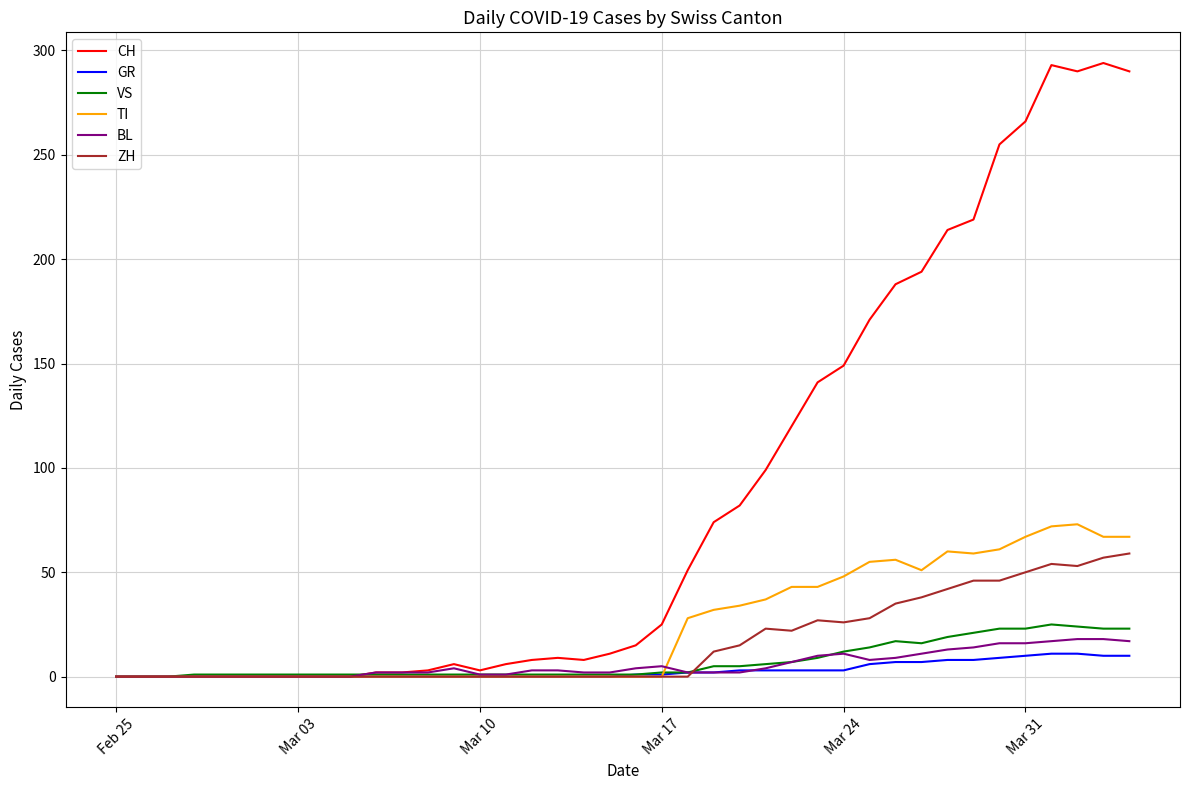

Which series has the largest range (max minus min)?

CH